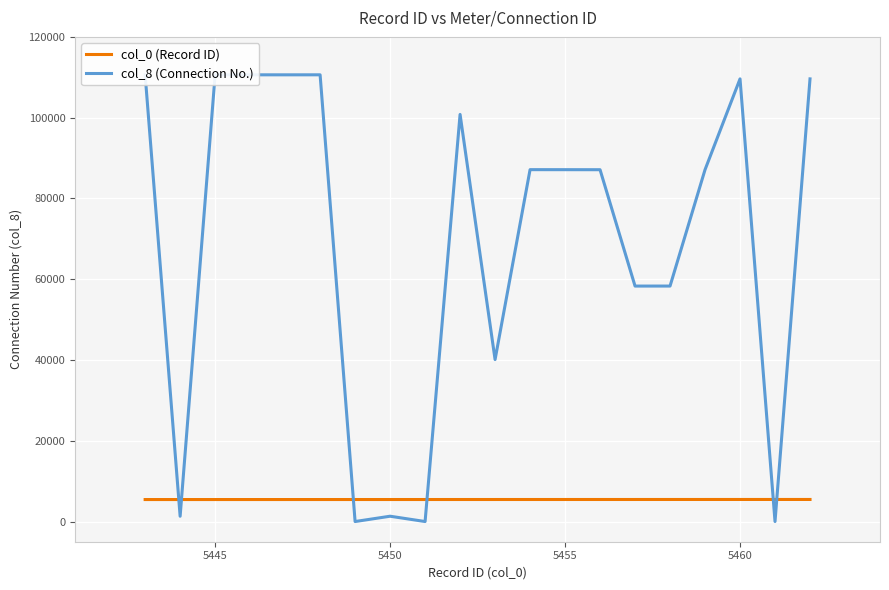

What are all the series names shown in the legend?

col_0 (Record ID), col_8 (Connection No.)